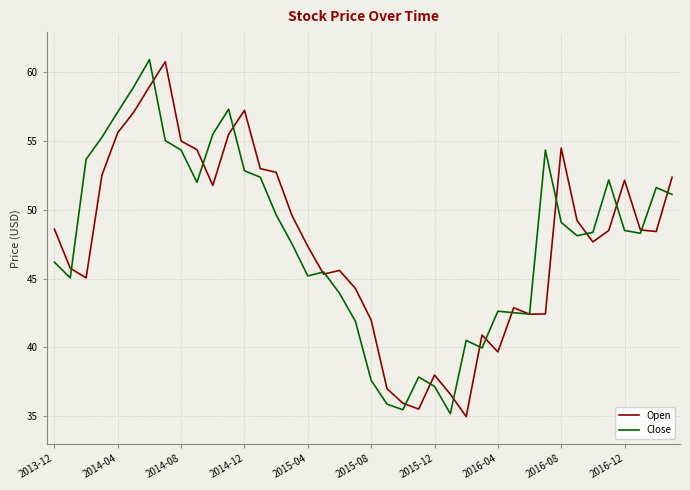

What is the lowest value of the Close series?

35.2